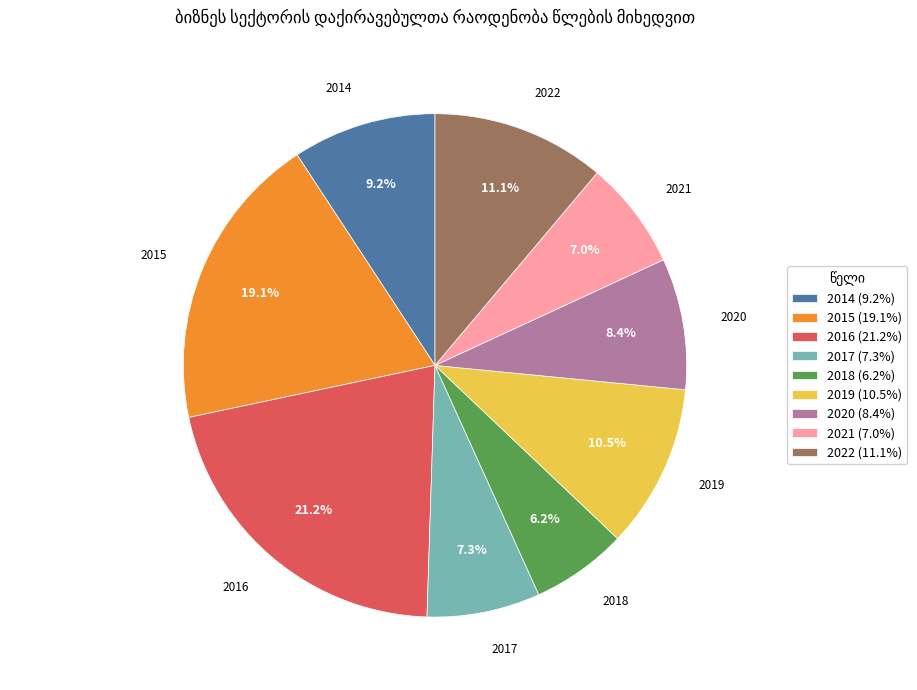

To the nearest percent, what portion does 2017 represent?

7%